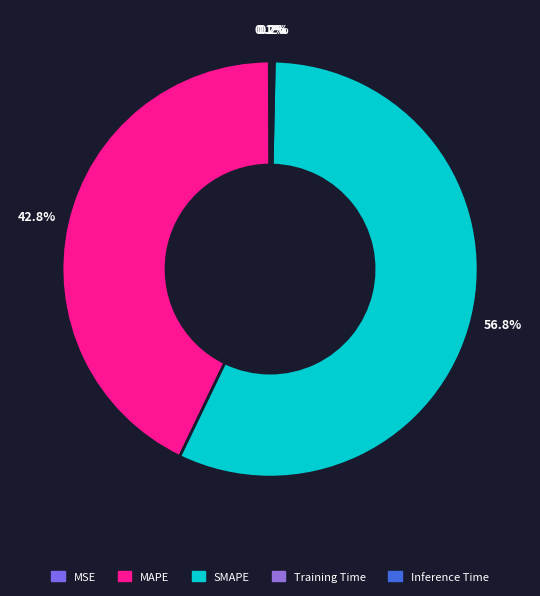

What is the smallest slice in the pie chart?

MSE